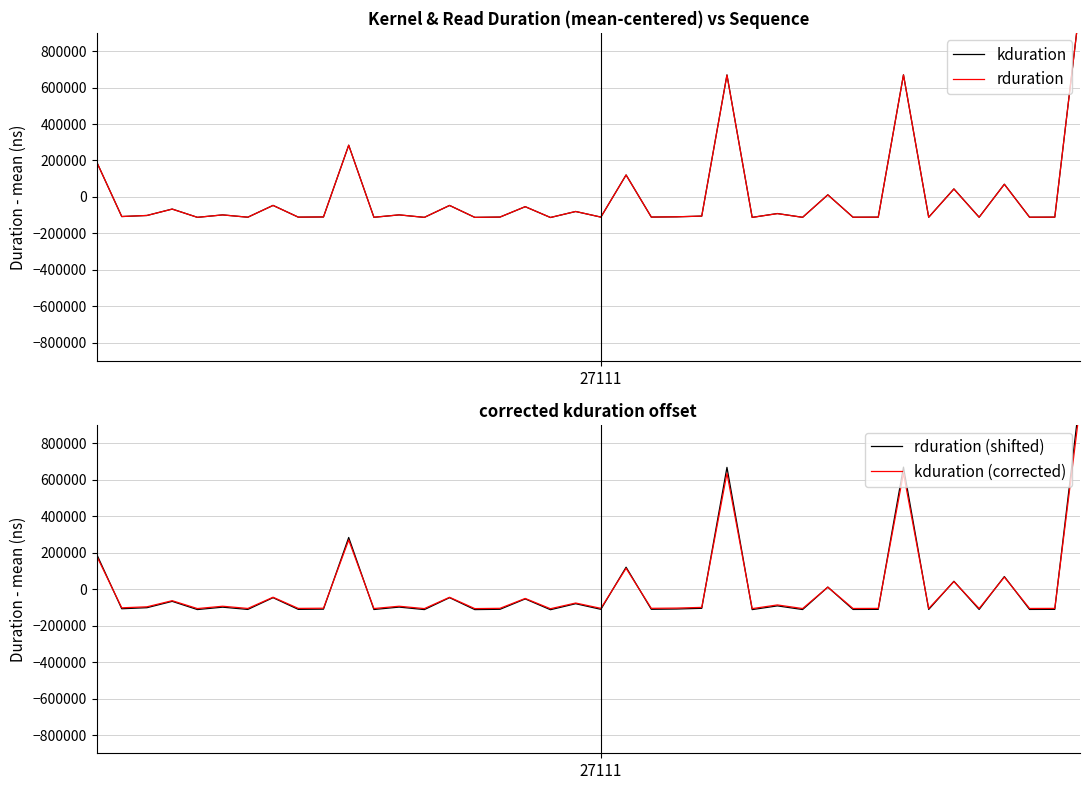

Which category has the highest value across all series?

39